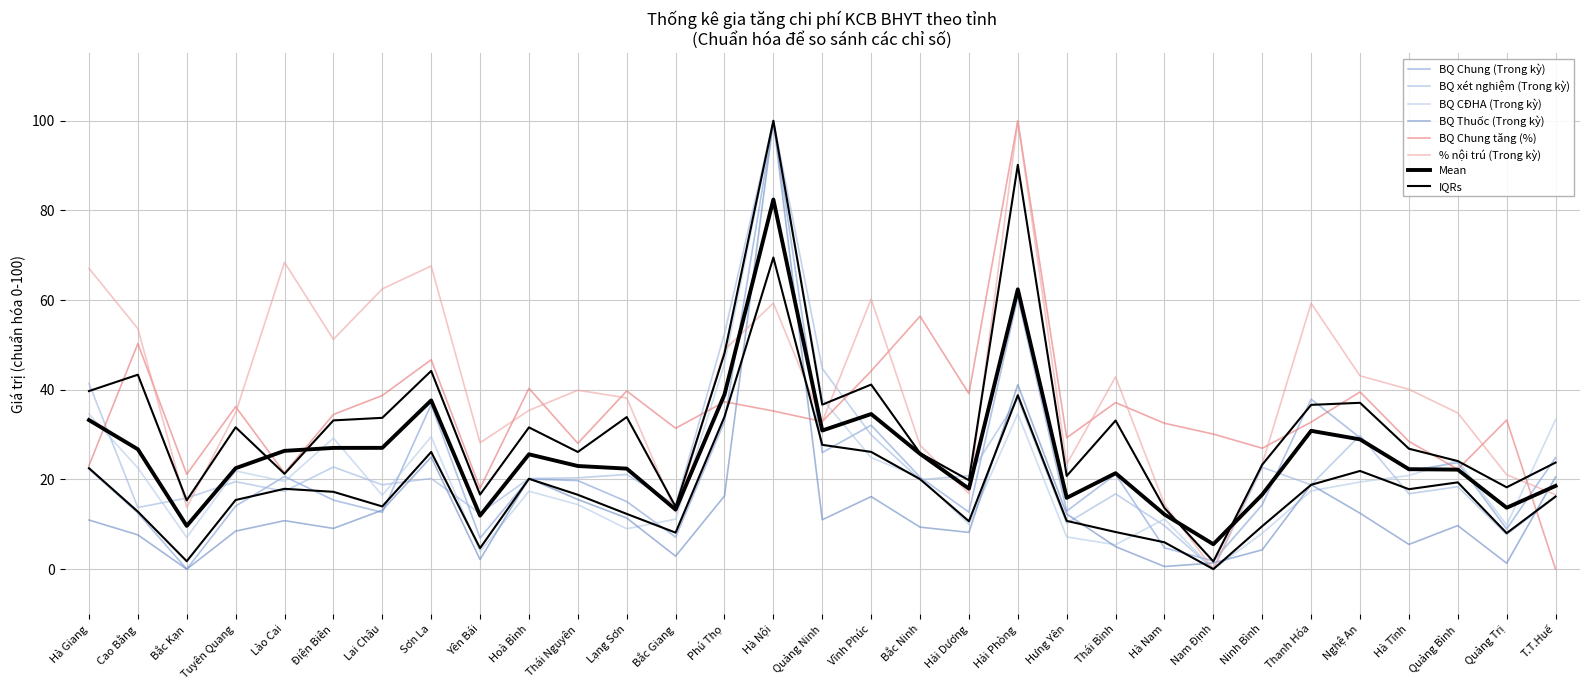

What is the greatest value displayed?

100.0